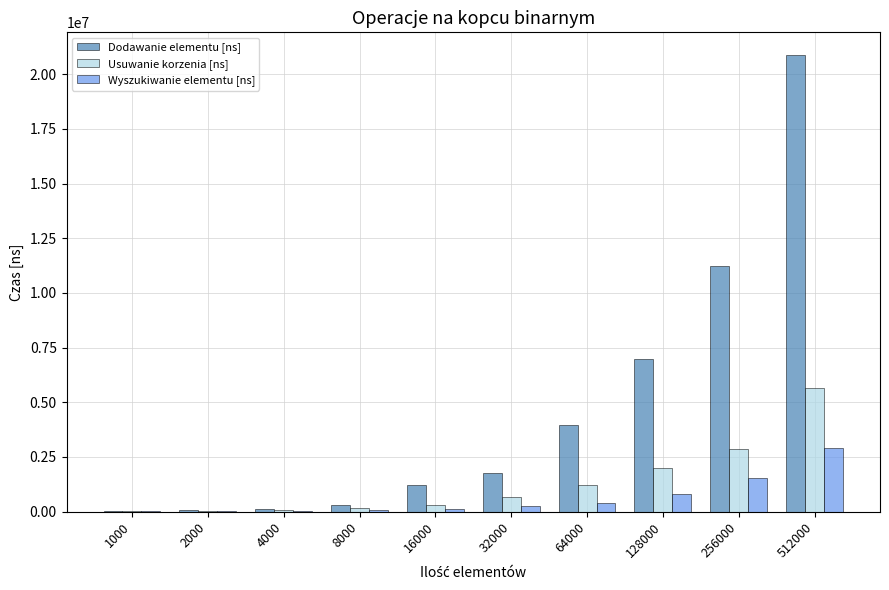

Is the value of Dodawanie elementu [ns] at 64000 greater than the value of Wyszukiwanie elementu [ns] at 64000?

Yes